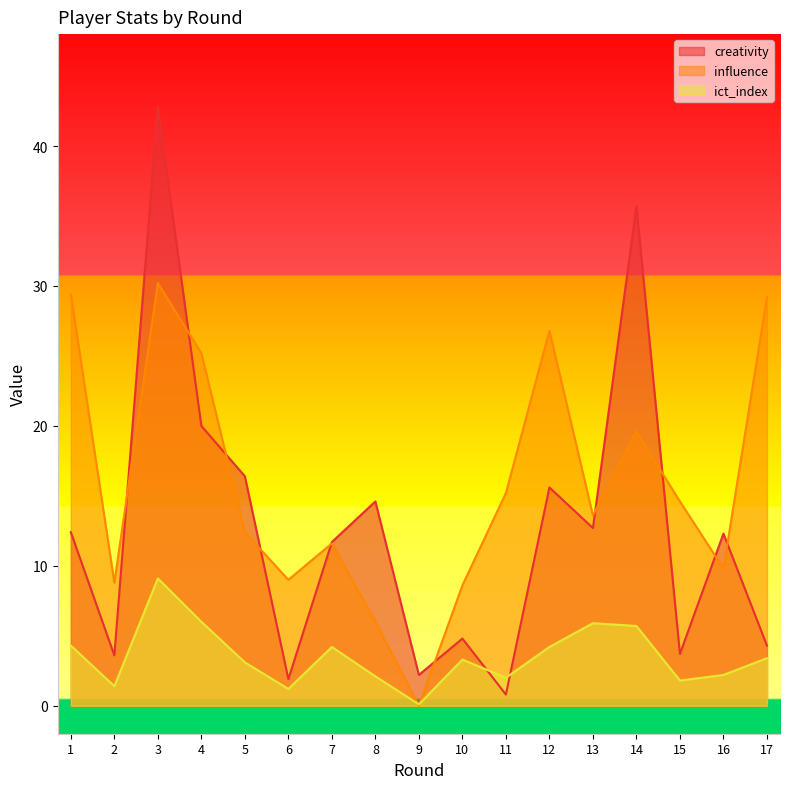

At which category is the sum across all series the highest?

3